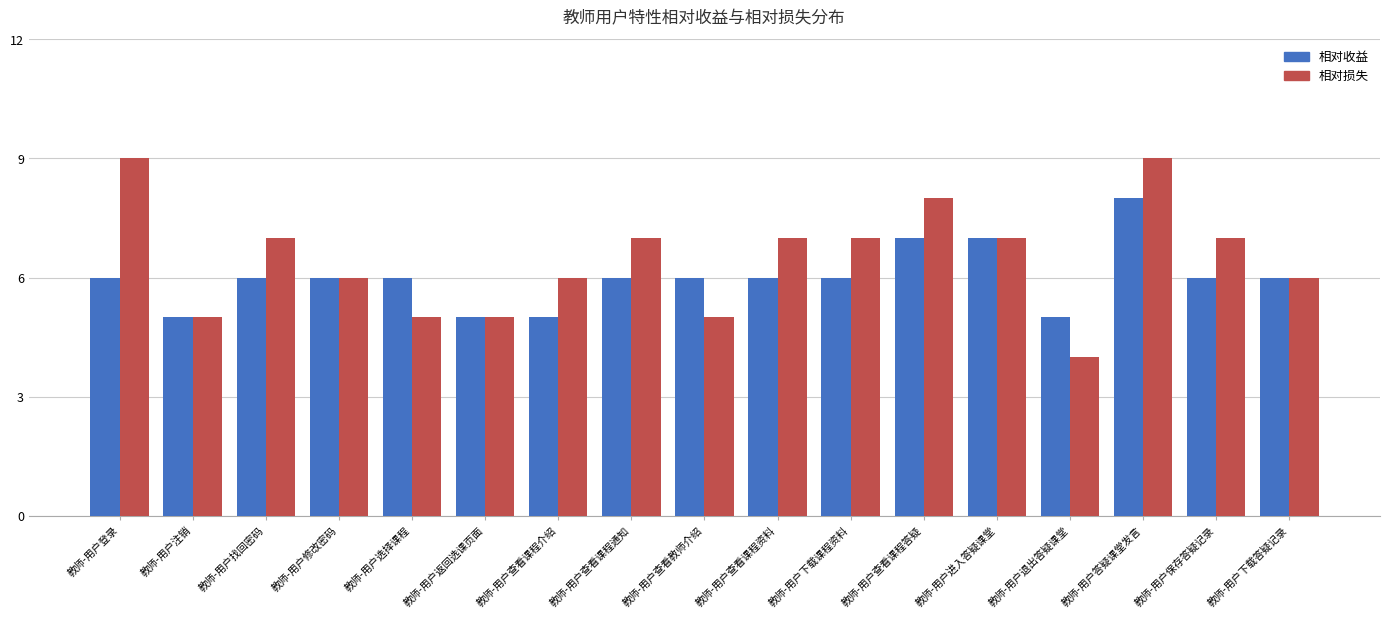

What are all the series names shown in the legend?

相对收益, 相对损失